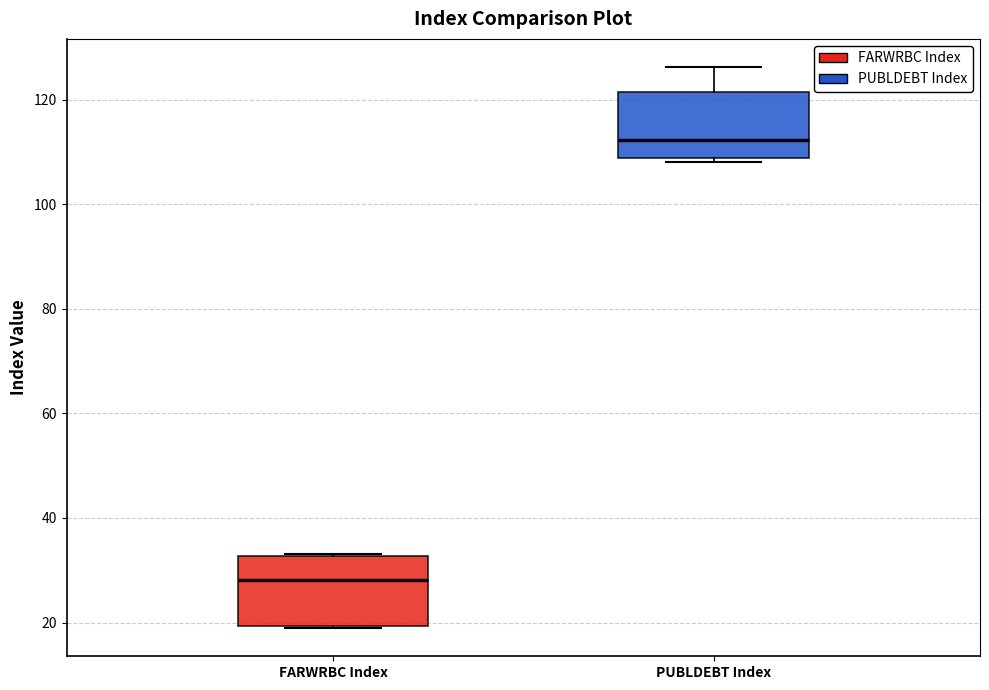

Reading left to right, read every box against the y-axis: the position of its median line, the range the box covers, and the ends of its whiskers. The values are not printed on the chart, so give them approximately, as read against the axis.

FARWRBC Index: median 28, box 20 to 32, whiskers 18 to 34
PUBLDEBT Index: median 112, box 108 to 122, whiskers 108 (just below the box's lower edge) to 126